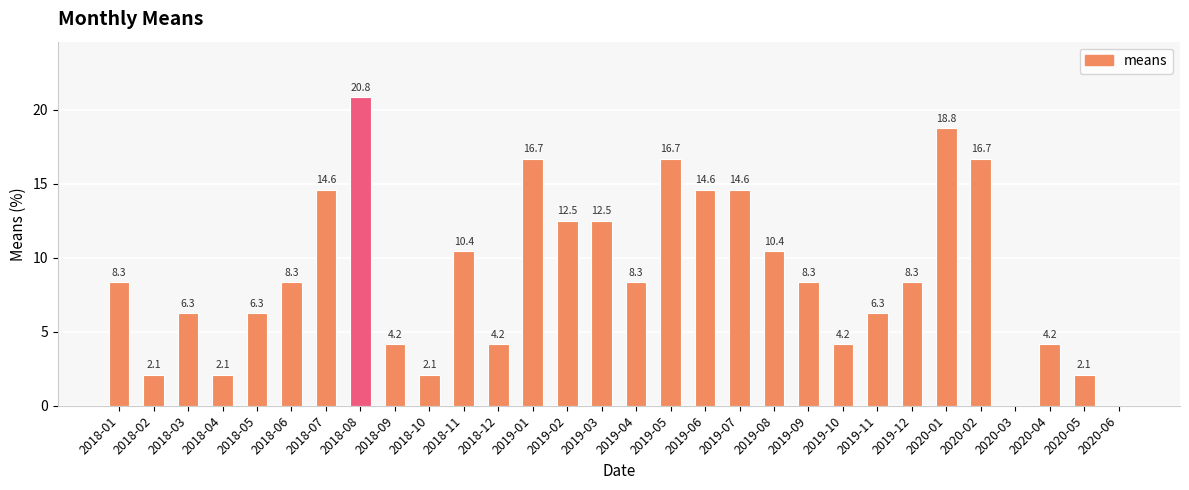

True or false: the data shows 4.5 at 2019-07.

False